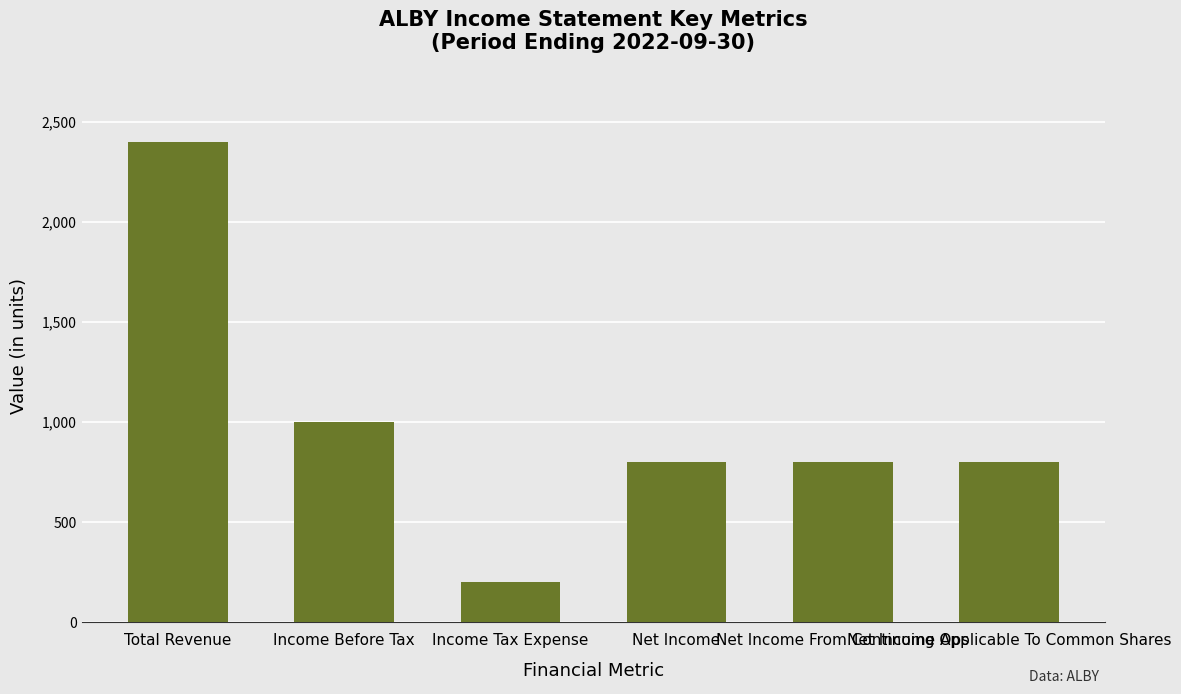

The chart shows a value of 1000 at Income Before Tax. True or false?

True